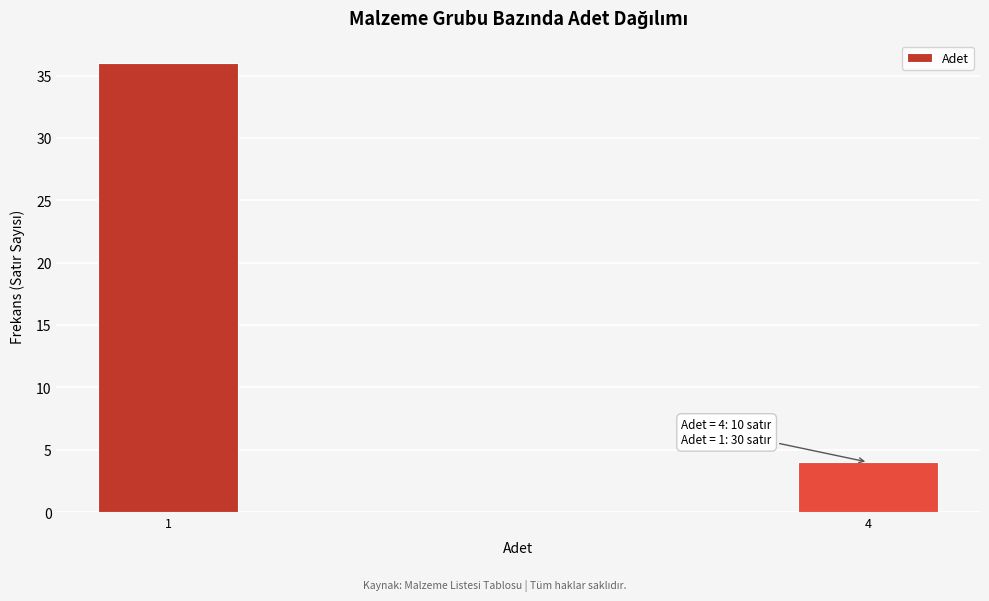

Reading left to right, transcribe all the data shown in this chart.

36	4